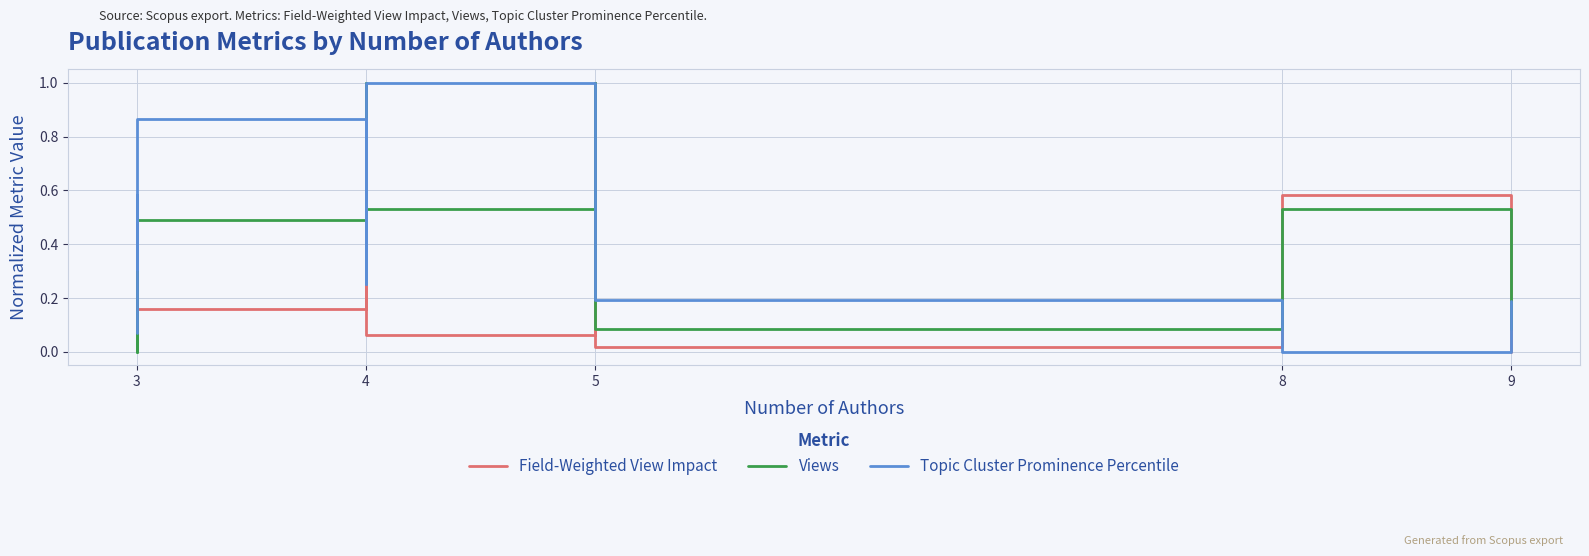

How many data points in Topic Cluster Prominence Percentile are above 0?

10